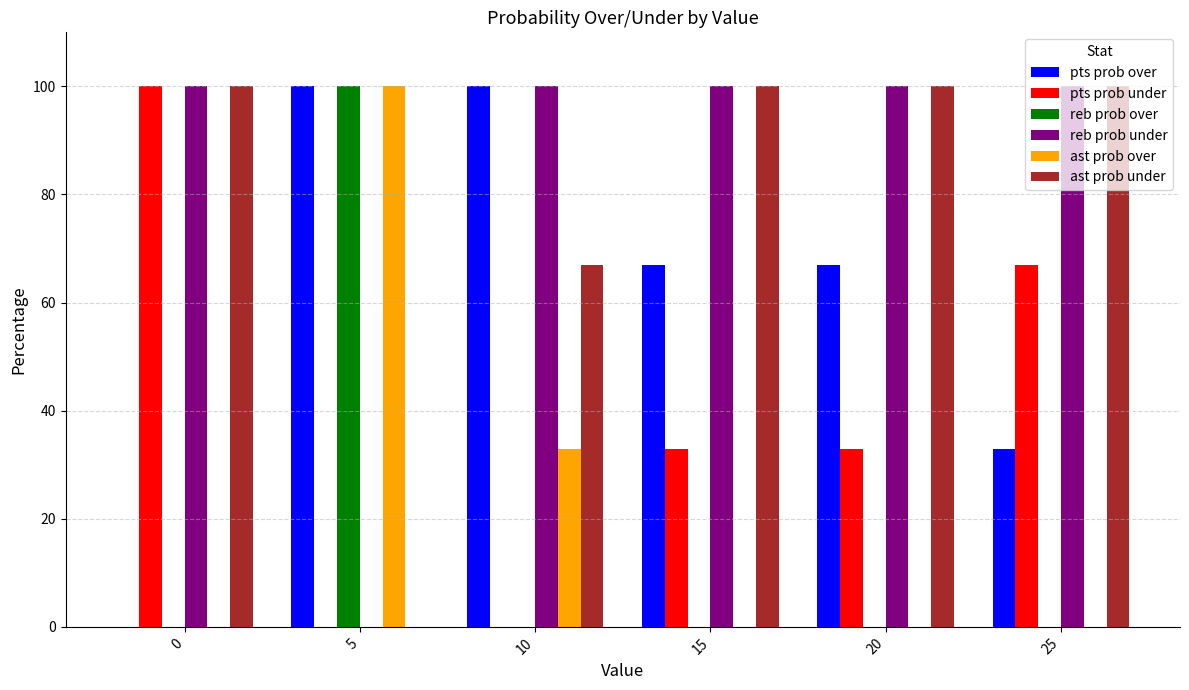

Reading left to right, list all the values displayed in this chart.

pts prob over: 0=0	5=100	10=100	15=67	20=67	25=33
pts prob under: 0=100	5=0	10=0	15=33	20=33	25=67
reb prob over: 0=0	5=100	10=0	15=0	20=0	25=0
reb prob under: 0=100	5=0	10=100	15=100	20=100	25=100
ast prob over: 0=0	5=100	10=33	15=0	20=0	25=0
ast prob under: 0=100	5=0	10=67	15=100	20=100	25=100